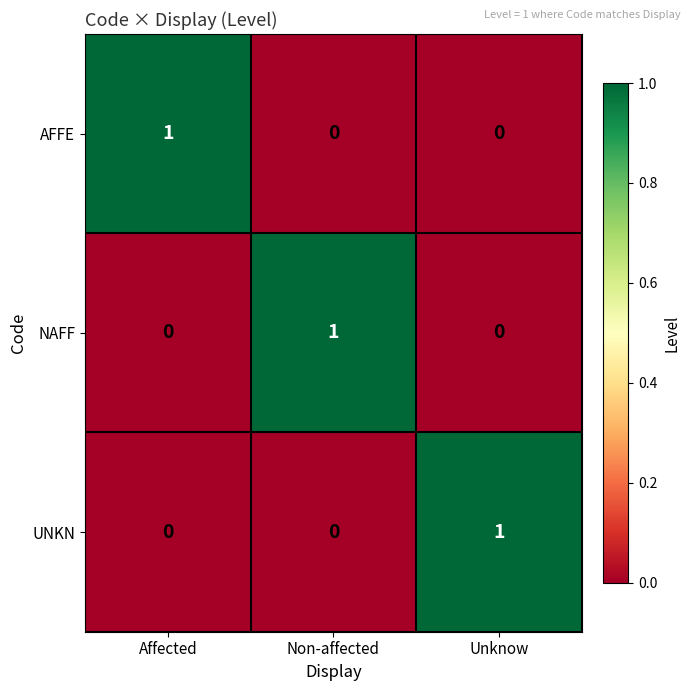

The value of NAFF at Affected is 0. True or false?

True